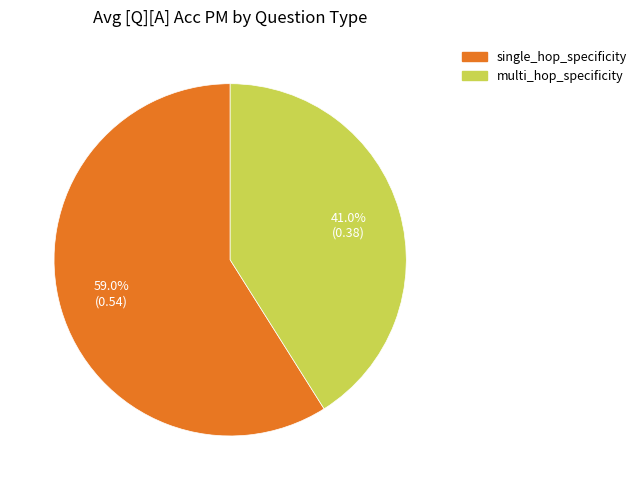

How many slices are in this pie chart?

2